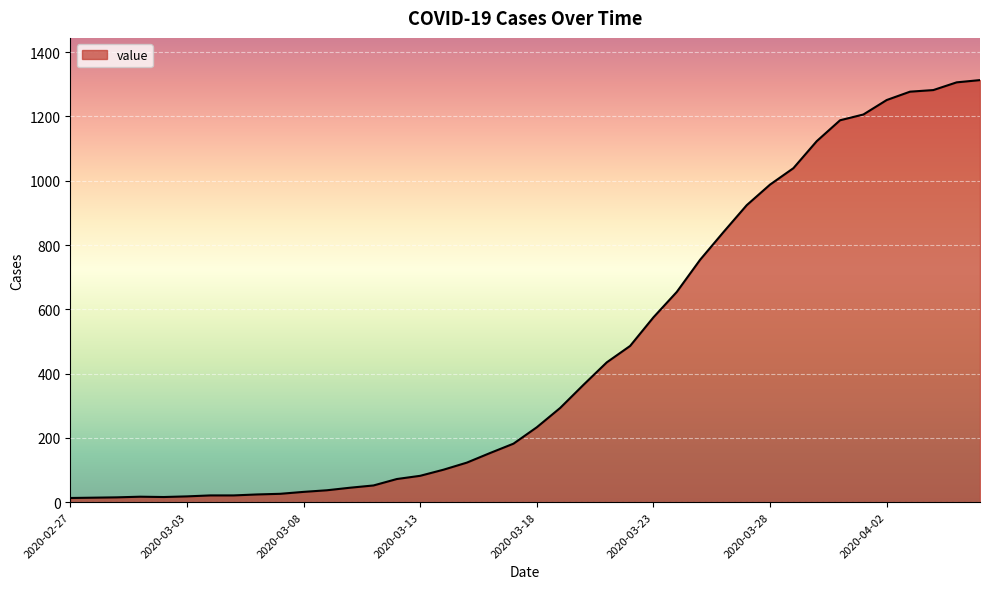

What is the maximum value shown in the chart?

1313